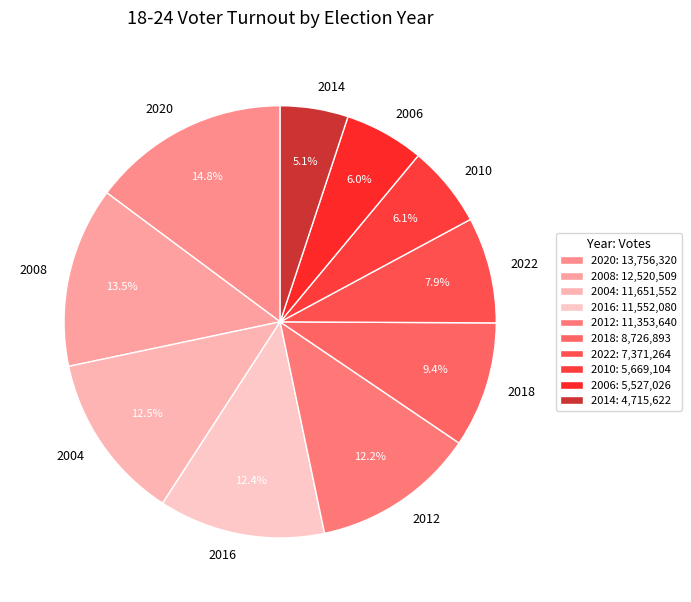

How many segments does this pie chart have?

10